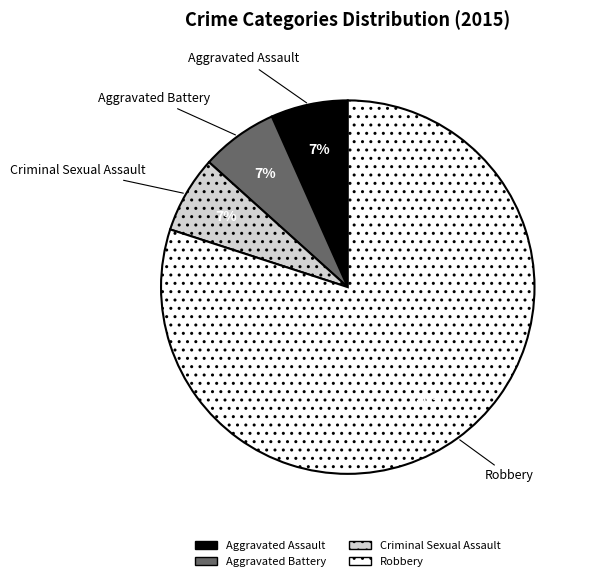

Combined, do Aggravated Battery and Aggravated Assault account for over 50%?

No